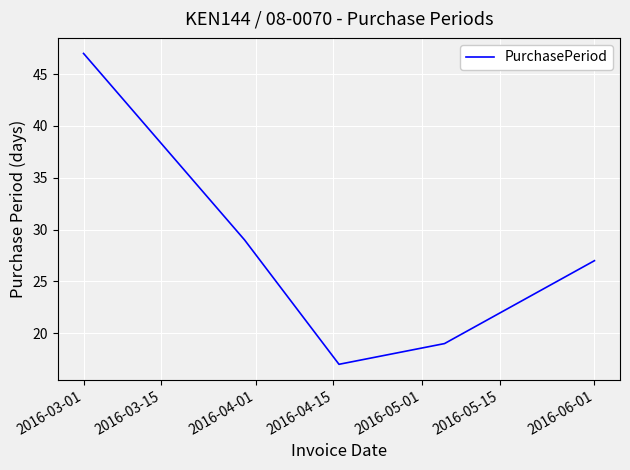

Reading left to right, list all the values displayed in this chart.

47	29	17	19	27